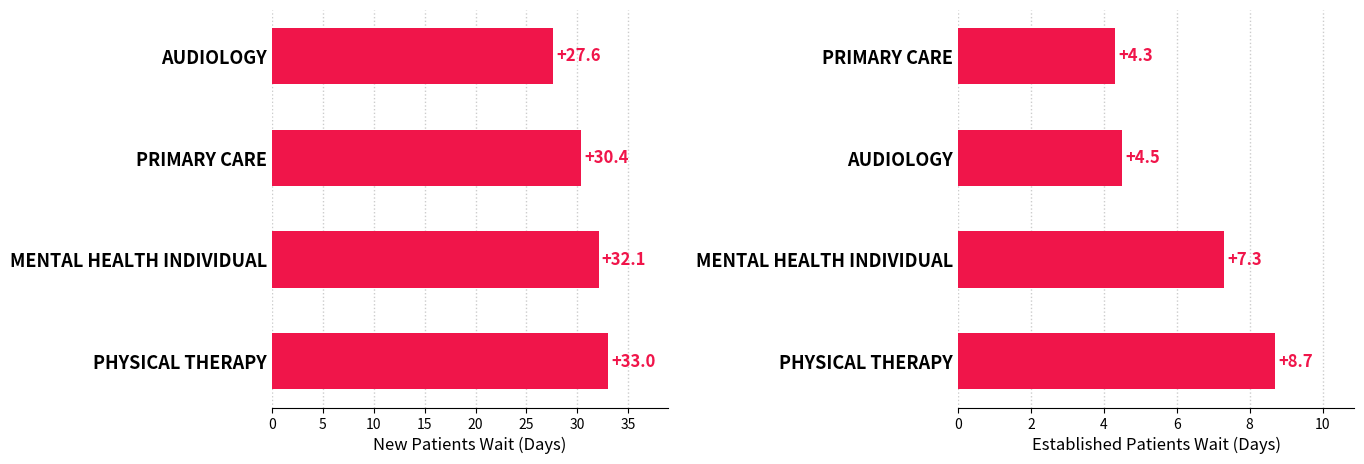

What is the value of the NewPatients bar at the 1st from the left?

33.0